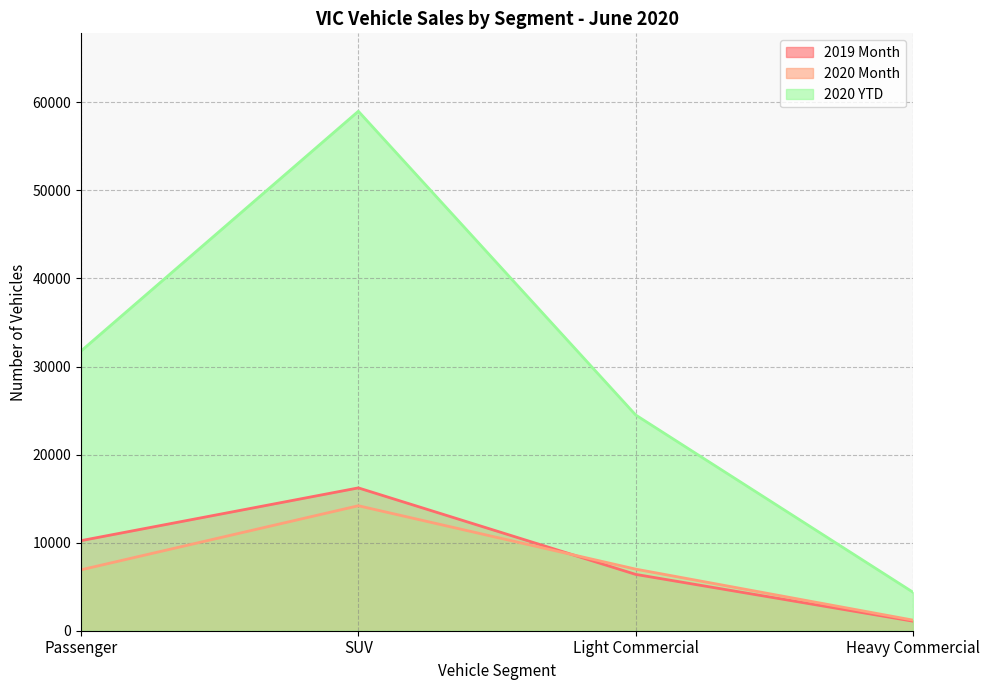

What is the sum of all 2020 YTD values?

119606